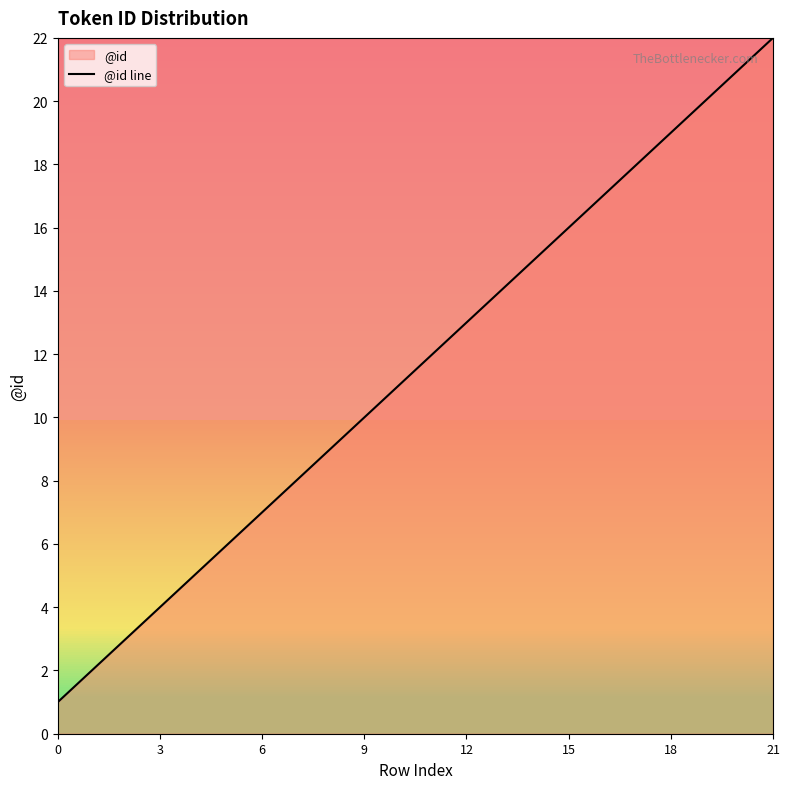

The value at 11 is 12. True or false?

True